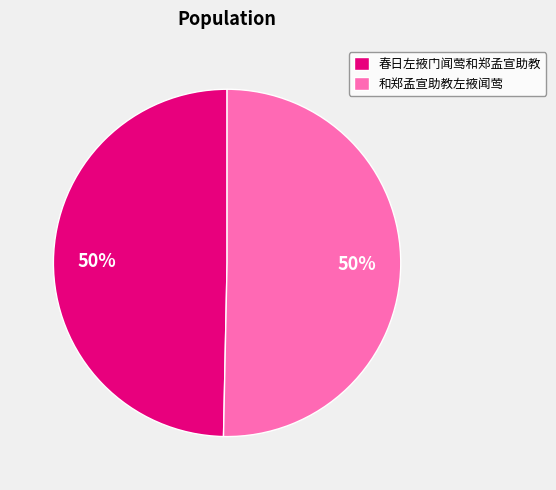

How many slices are in this pie chart?

2